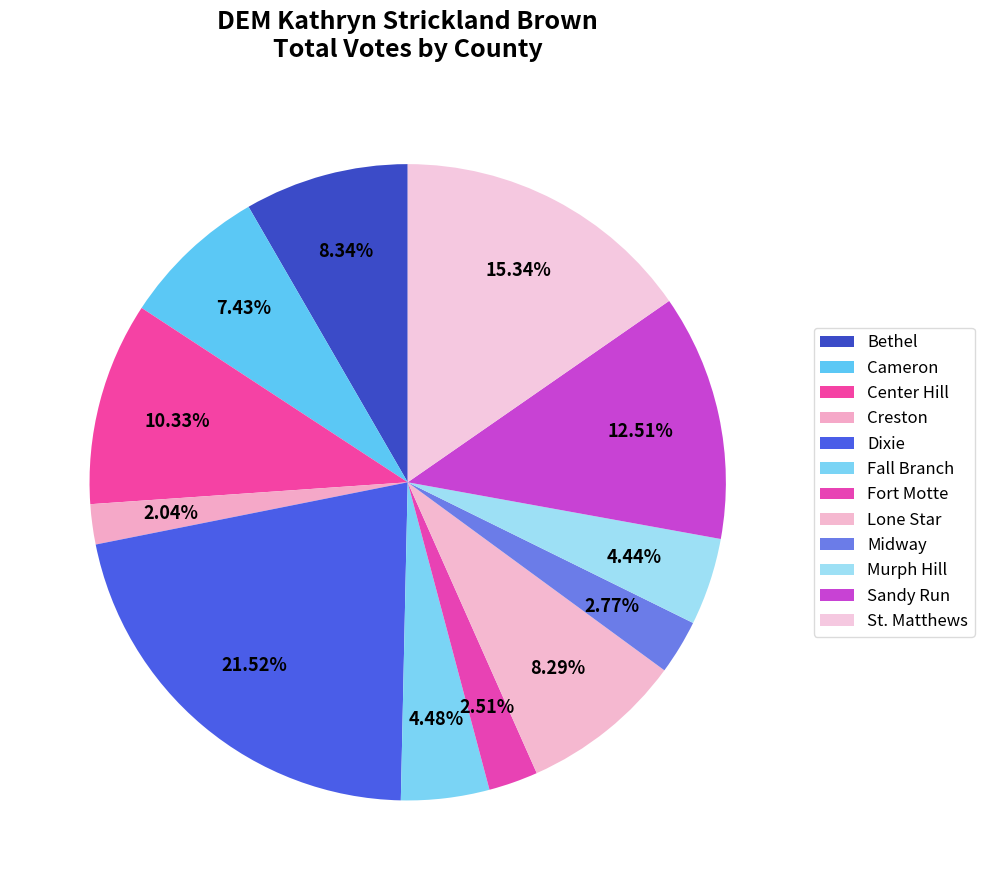

What percentage is the Murph Hill slice, to the nearest percent?

4%